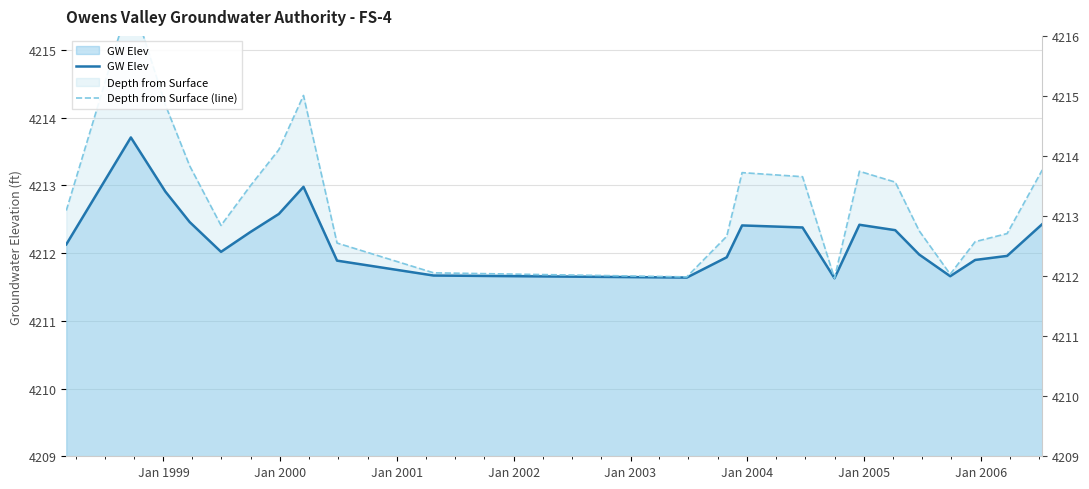

How many values in the Depth from Surface (line) series are below 4212?

4